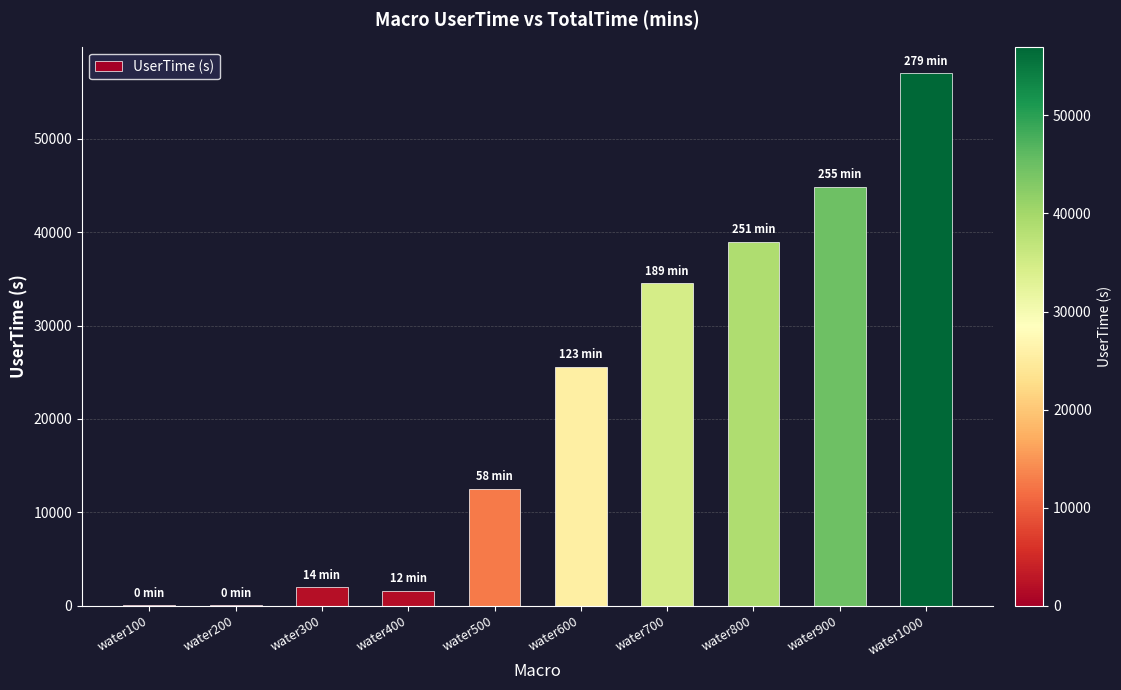

Approximately how many times larger is the value at water600 compared to water700?

0.7